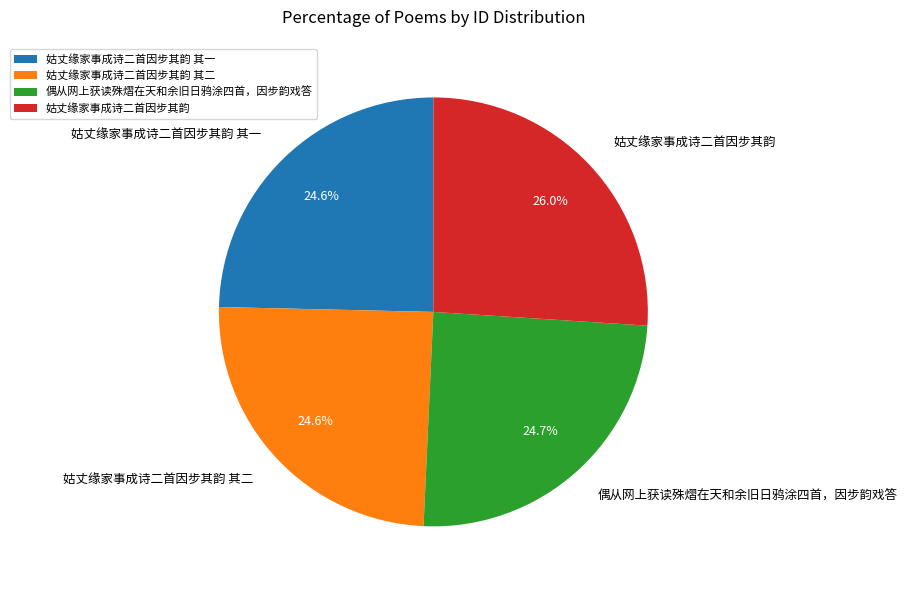

Do 姑丈缘家事成诗二首因步其韵 and 姑丈缘家事成诗二首因步其韵 其一 together represent more than half of the pie?

Yes